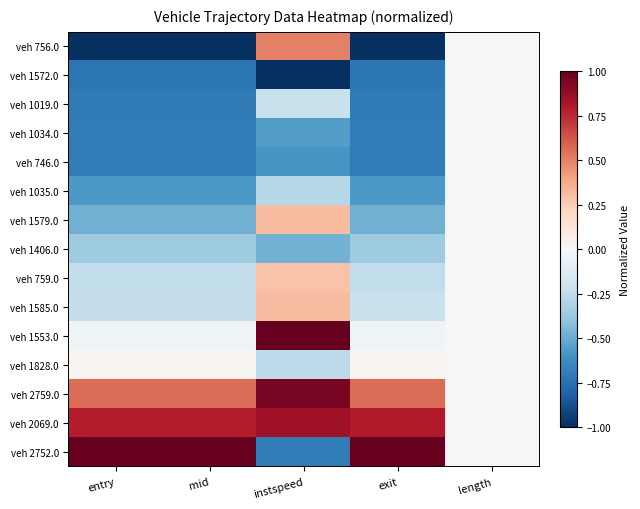

What is the total value across all series at exit?

-3.4